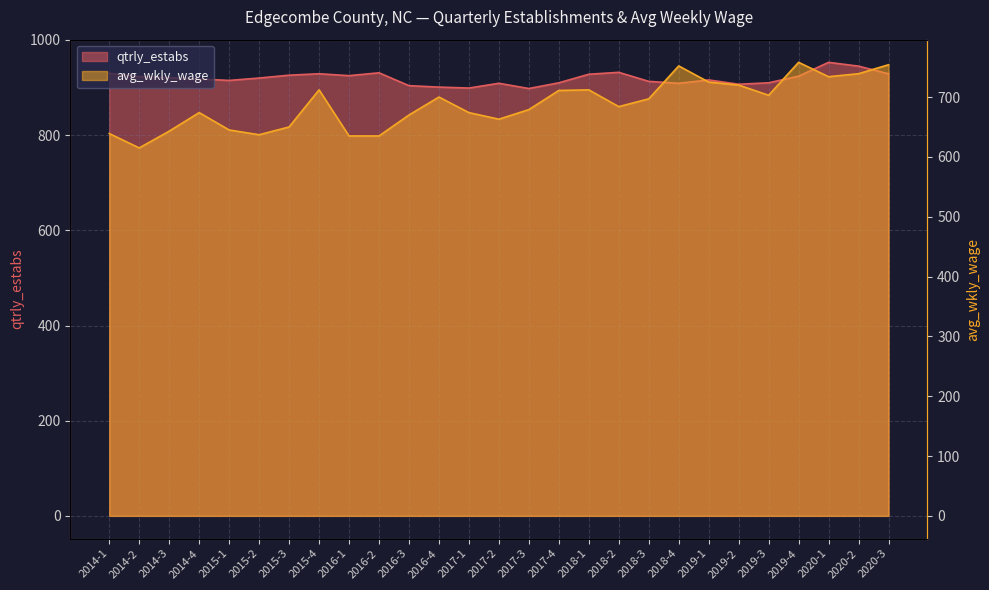

What is the minimum value shown in the chart?

615